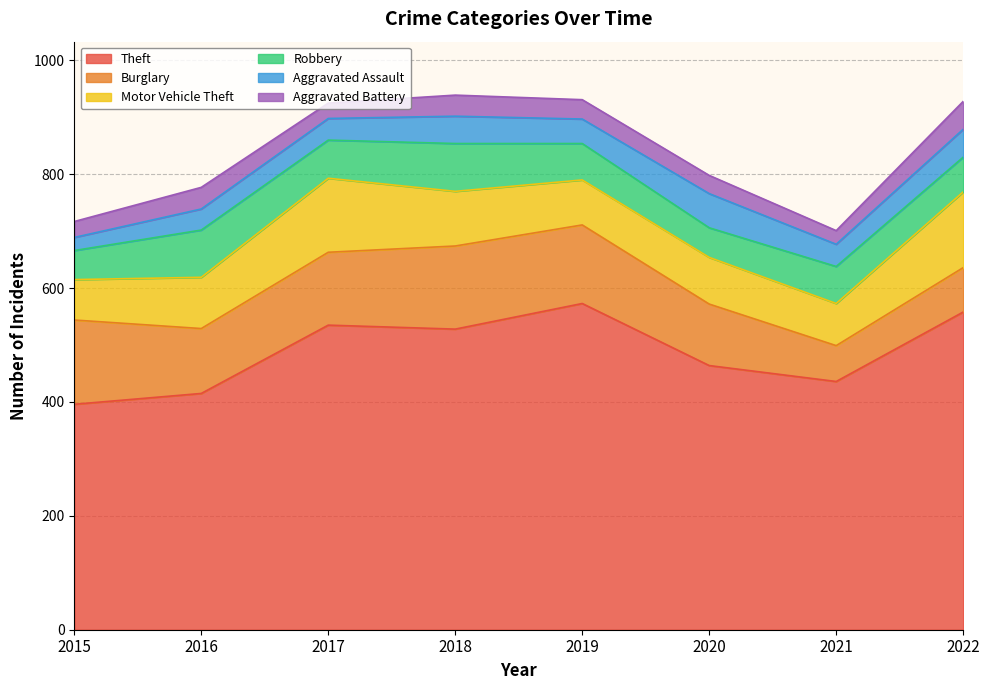

Reading right to left, transcribe all the data shown in this chart.

Theft: 558	436	464	573	528	535	415	396
Burglary: 78	63	108	138	146	128	114	148
Motor Vehicle Theft: 133	74	82	79	96	130	90	71
Robbery: 61	65	52	64	84	67	83	51
Aggravated Assault: 49	39	60	43	48	38	37	23
Aggravated Battery: 49	24	32	34	37	27	38	28